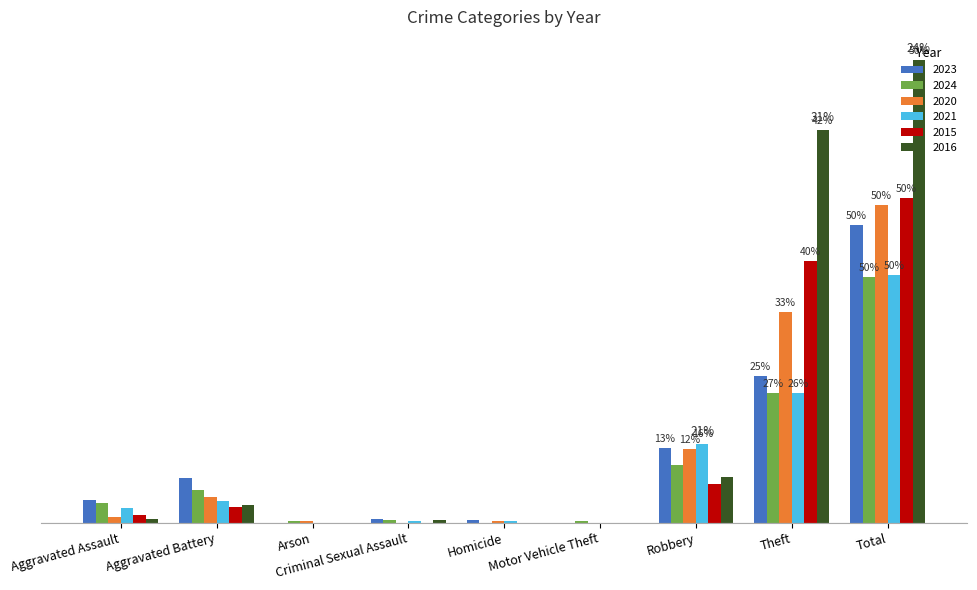

What is the total value across all series at Total?

1414